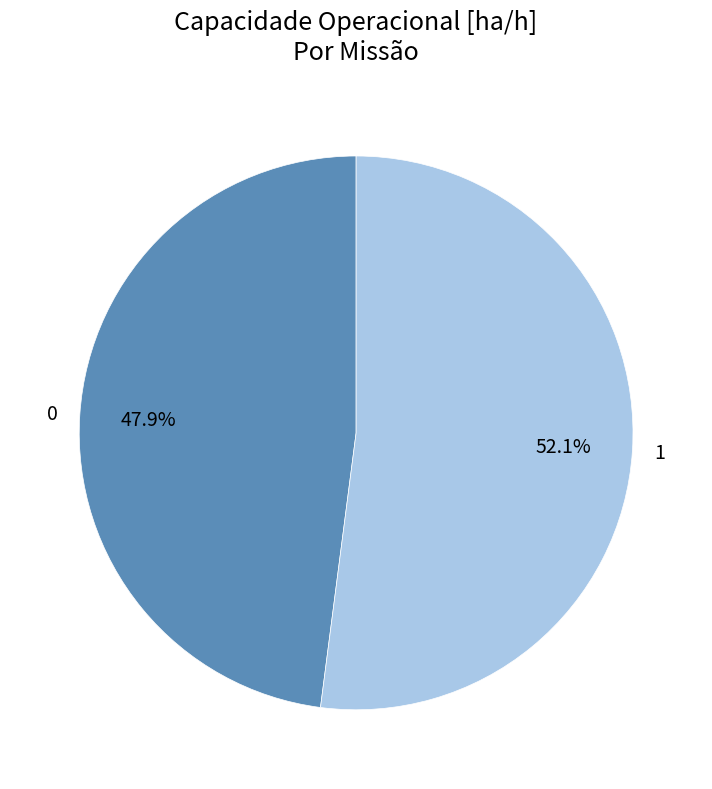

What percentage is the 1 slice, to the nearest percent?

52%